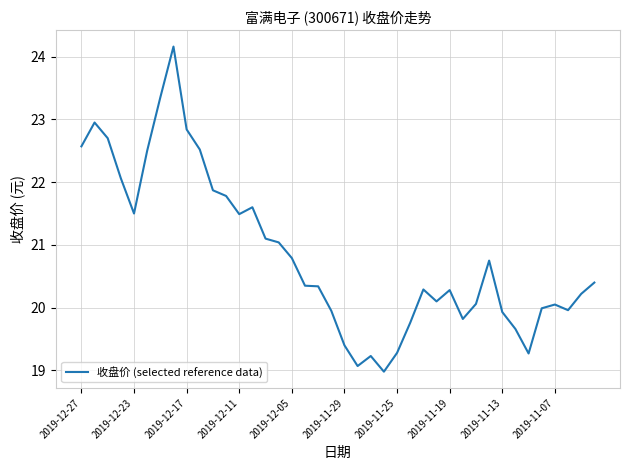

What is the greatest value displayed?

24.2